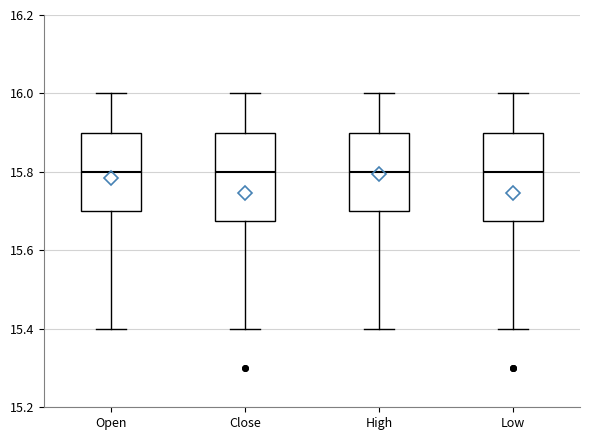

Reading left to right, transcribe this box plot: for each box, give where its median line is, the range the box spans, and where its two whiskers end, as read against the y-axis. The values are not printed on the chart, so give them approximately, as read against the axis.

Open: median 15.80, box 15.70 to 15.90, whiskers 15.40 to 16.00
Close: median 15.80, box 15.68 to 15.90, whiskers 15.40 to 16.00
High: median 15.80, box 15.70 to 15.90, whiskers 15.40 to 16.00
Low: median 15.80, box 15.68 to 15.90, whiskers 15.40 to 16.00